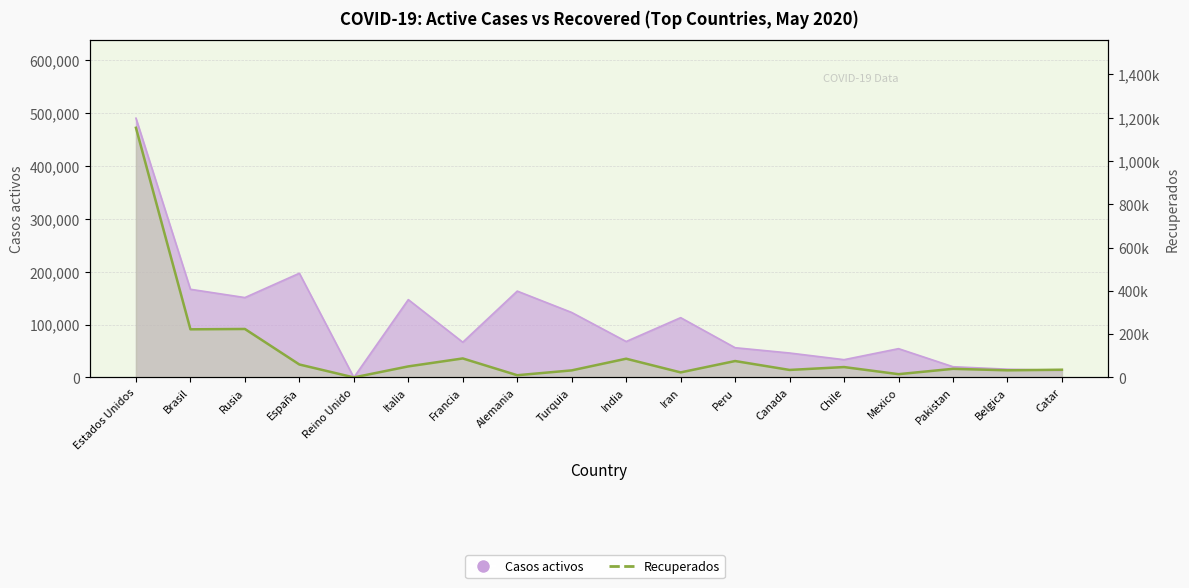

Reading right to left, list all the values displayed in this chart.

Casos activos: 13283	15572	20231	54383	33540	46164	56169	112988	67901	122793	163200	66584	147101	0	196958	150993	166647	490151
Recuperados: 35634	32889	39736	15043	47908	34590	75753	23234	86456	32573	10162	87733	50966	0	59773	223916	222317	1153646